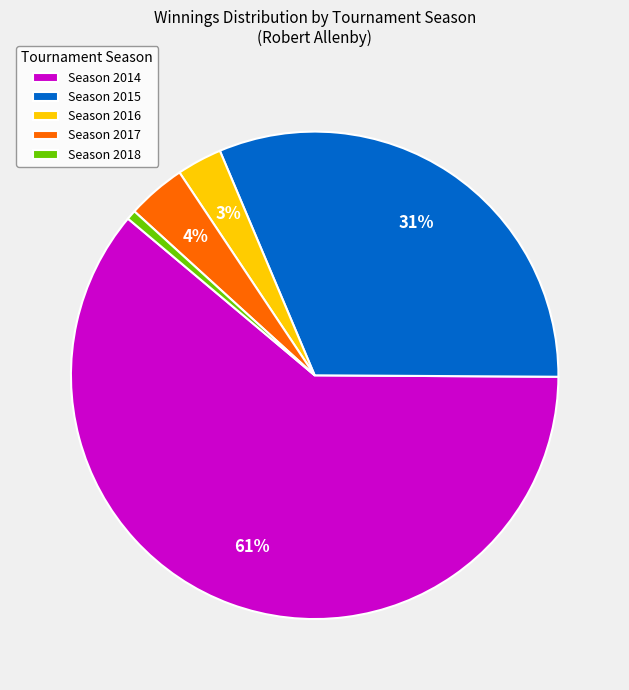

To the nearest percent, what is the difference between the largest and smallest slice percentages?

60%